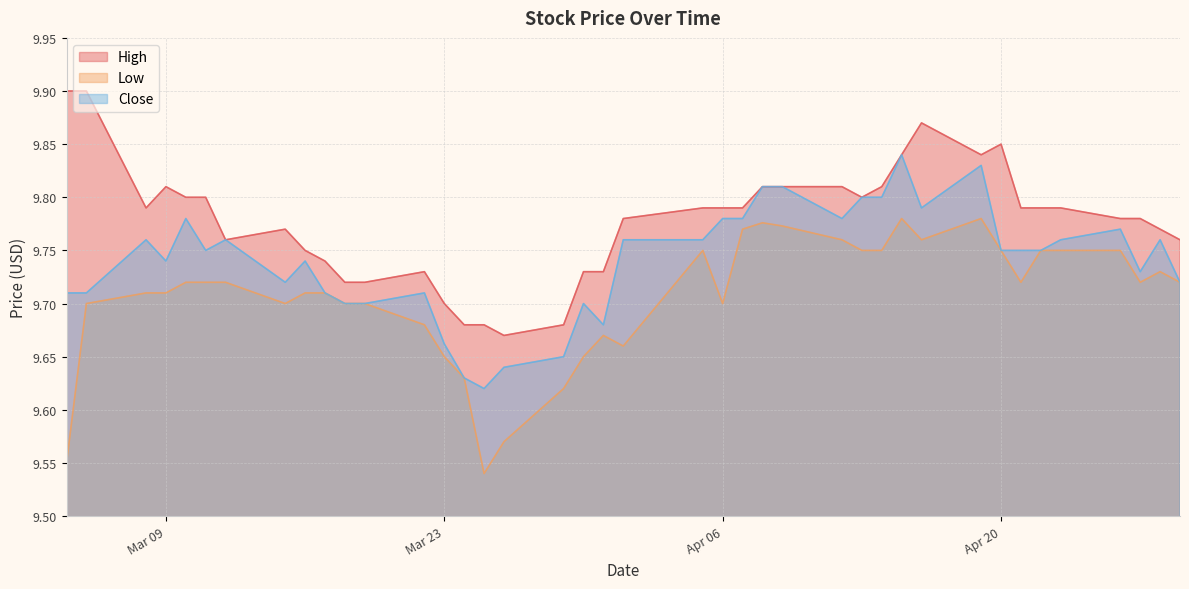

Where is the first local minimum for High?

2021-03-08